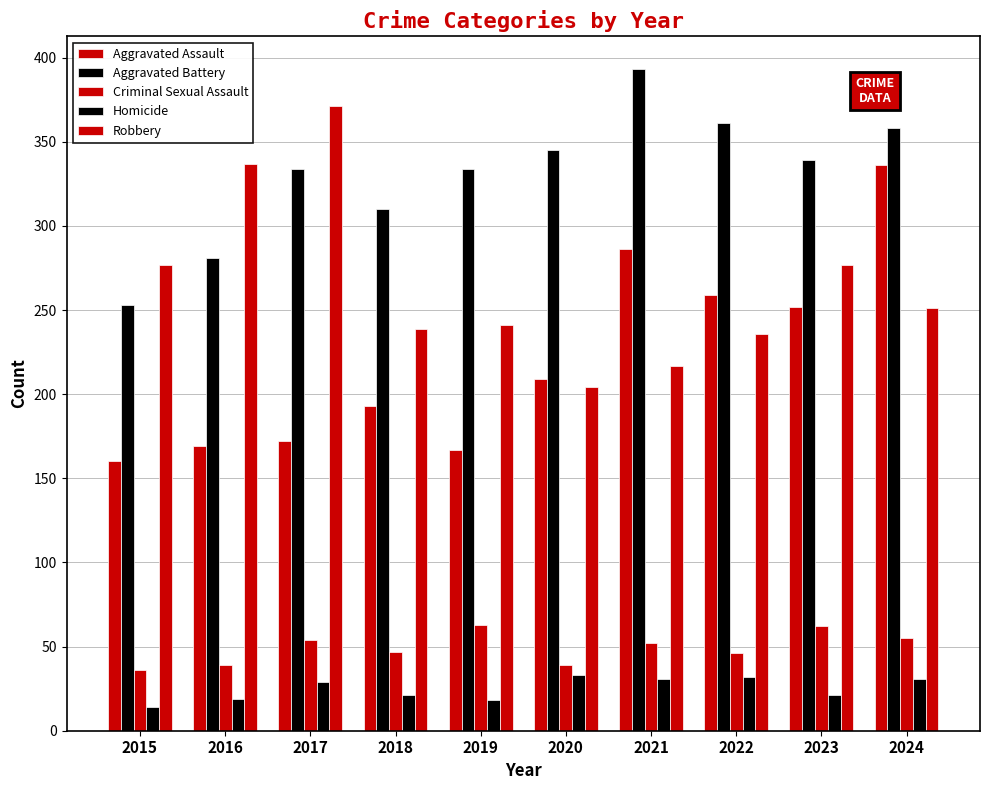

Which series has the largest range (max minus min)?

Aggravated Assault